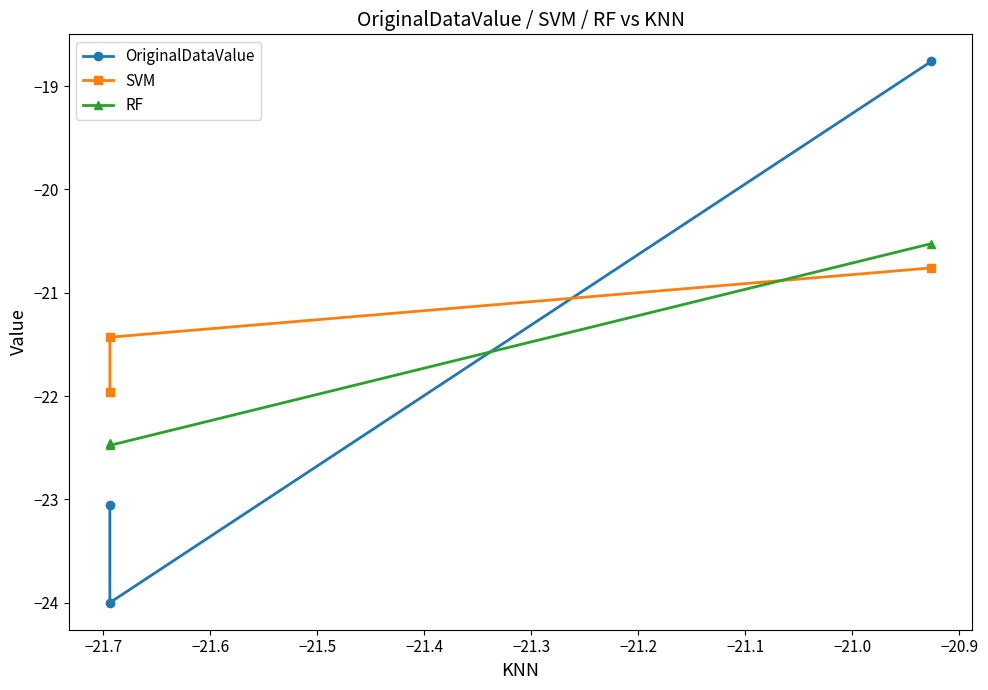

How many distinct data groups are displayed?

3